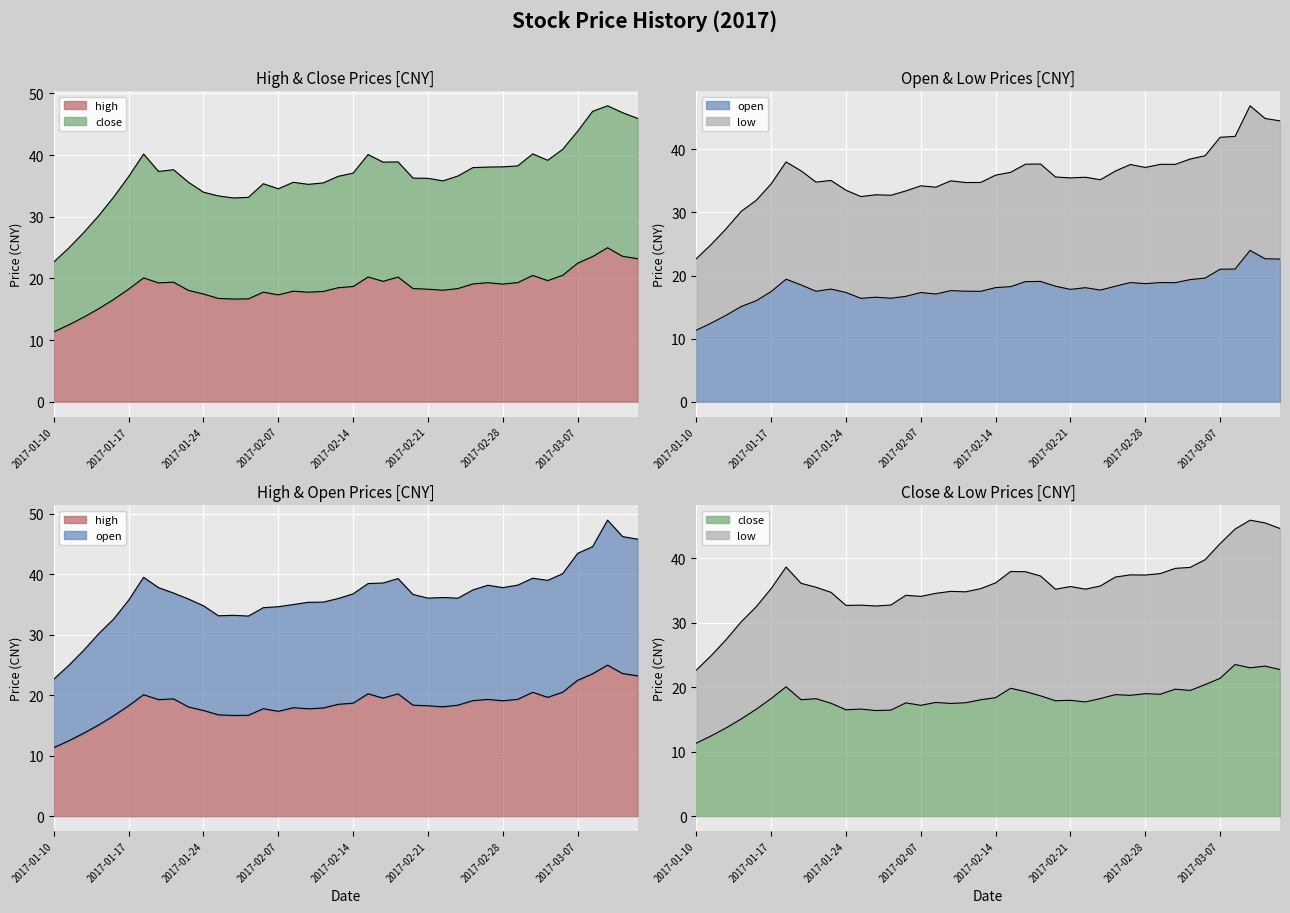

Where is the first local minimum for close?

2017-01-19